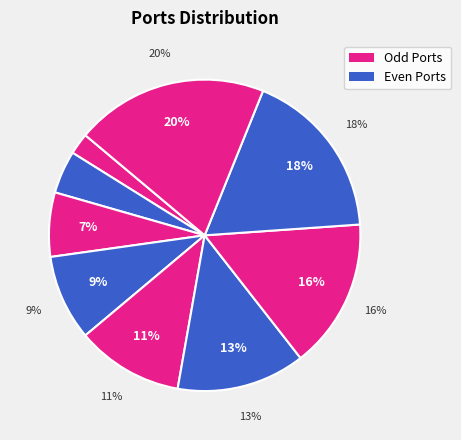

Does any single category account for the majority?

No